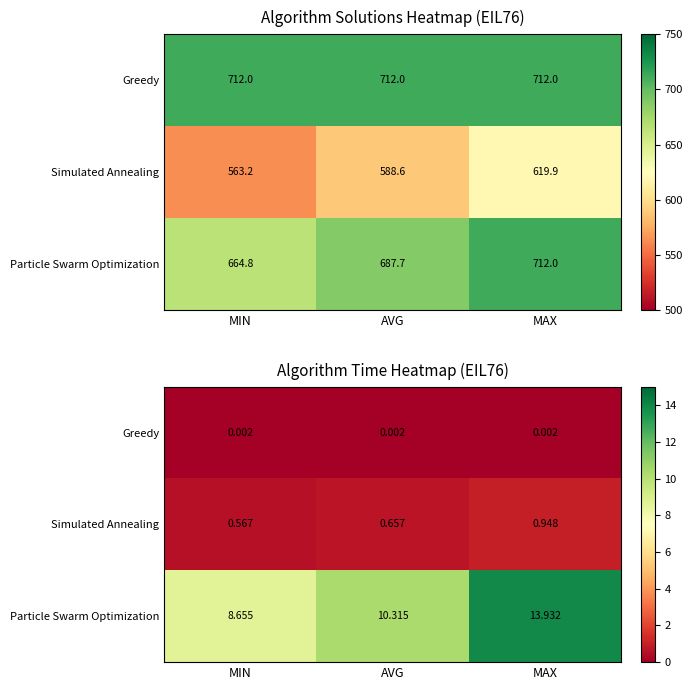

True or false: Particle Swarm Optimization has a value of 2.6 at MIN.

False